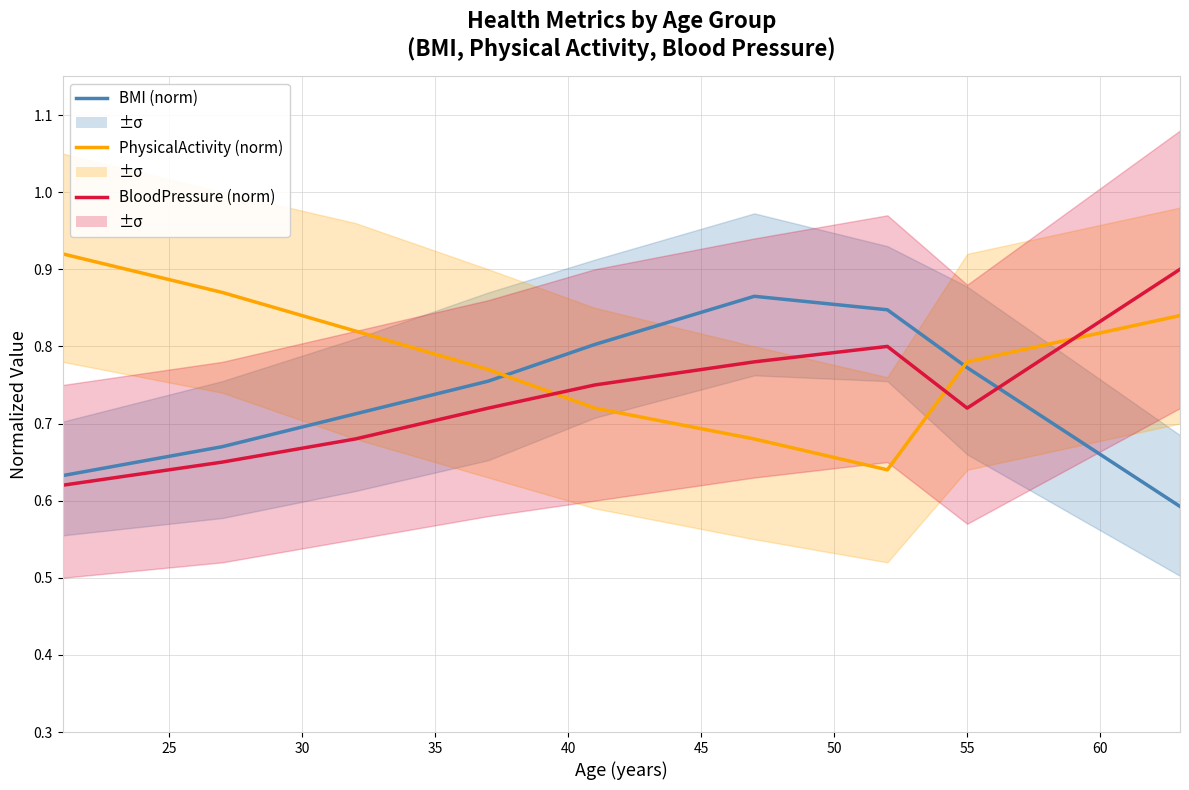

True or false: PhysicalActivity has more than 0 interior local peaks.

False